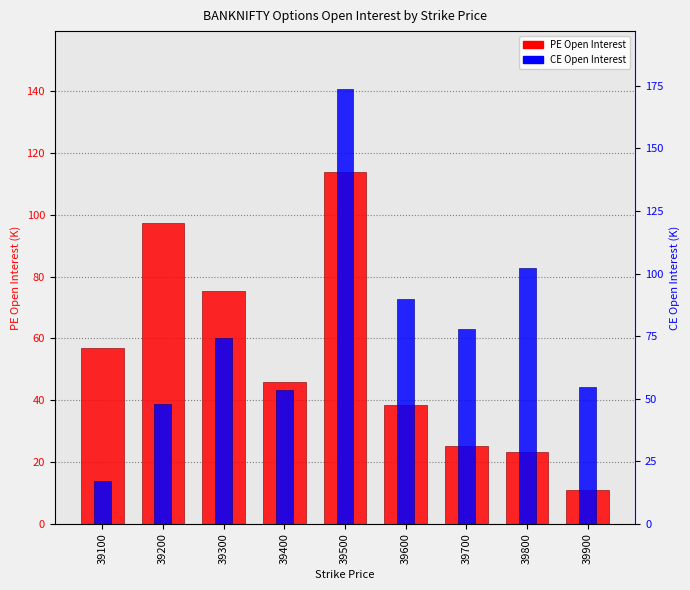

At which category is the sum across all series the highest?

39500